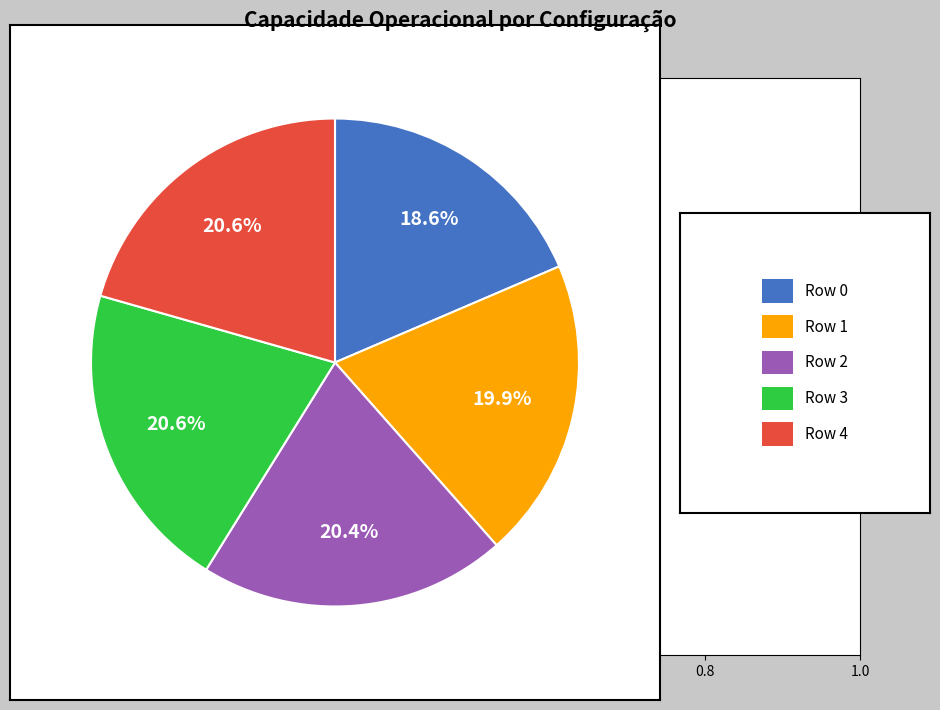

Is there any slice that represents more than half of the pie?

No